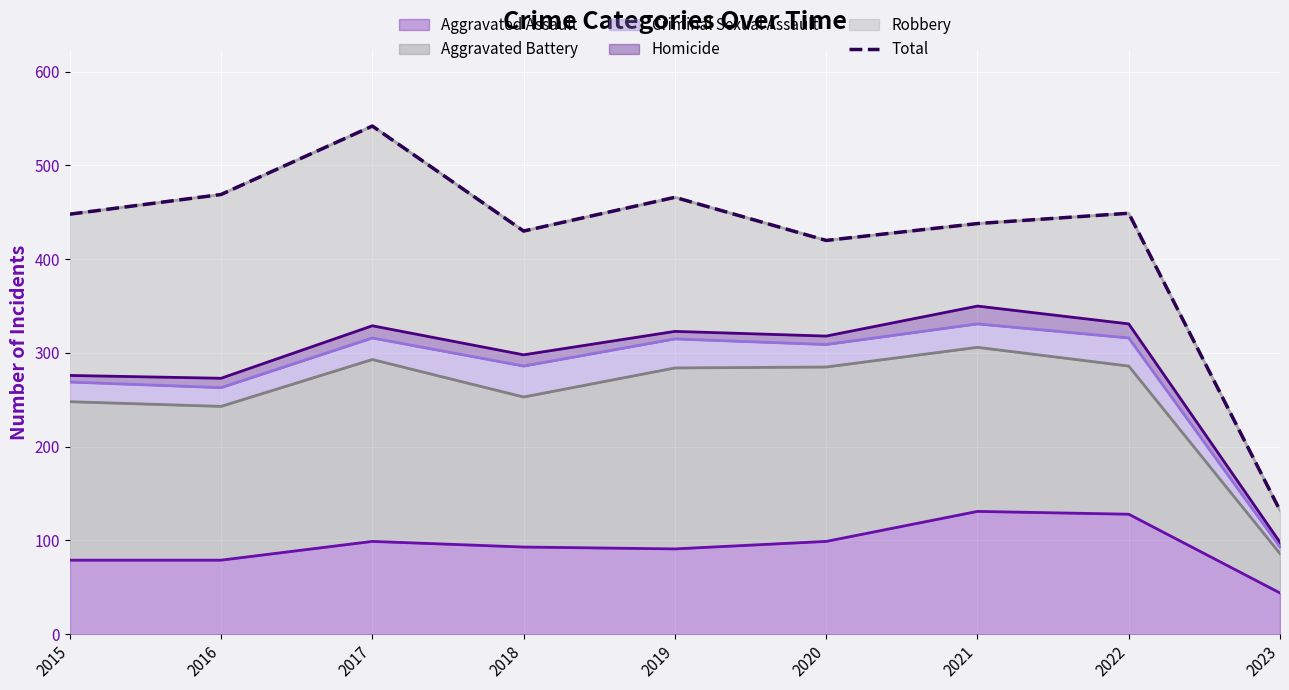

True or false: Aggravated Assault has a value of 132 at 2018.

False